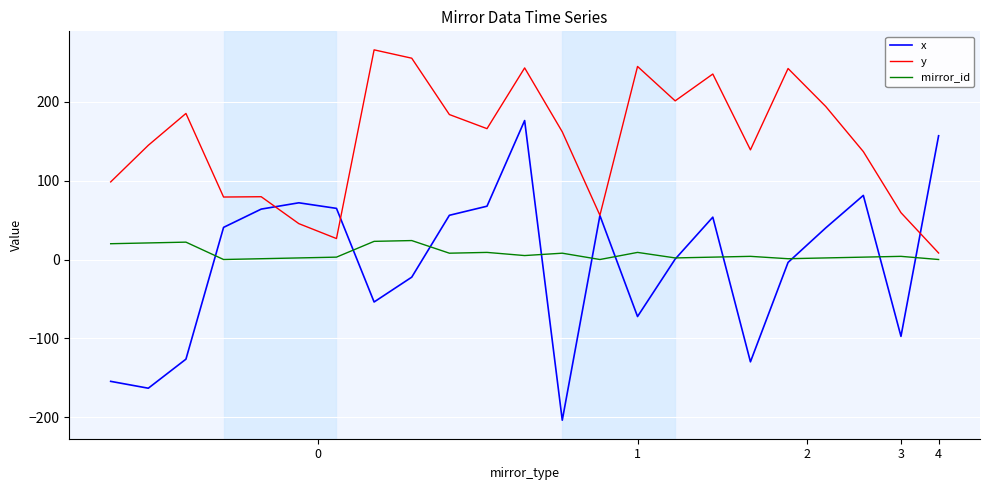

Which series ends up on top after the final intersection of mirror_id and x?

x